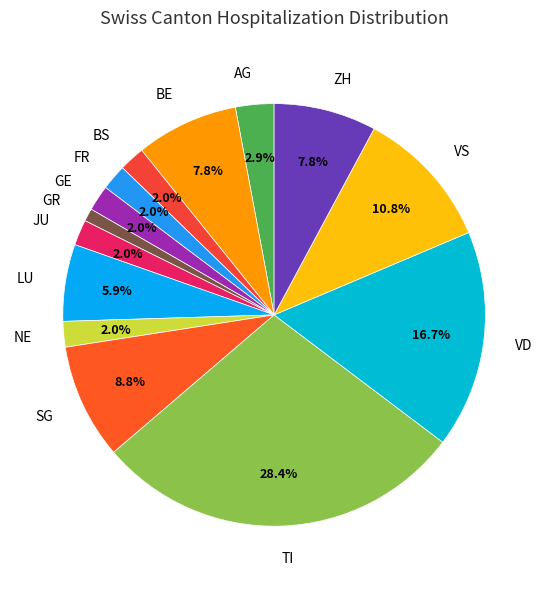

The ZH slice represents 8% of the pie. True or false?

True